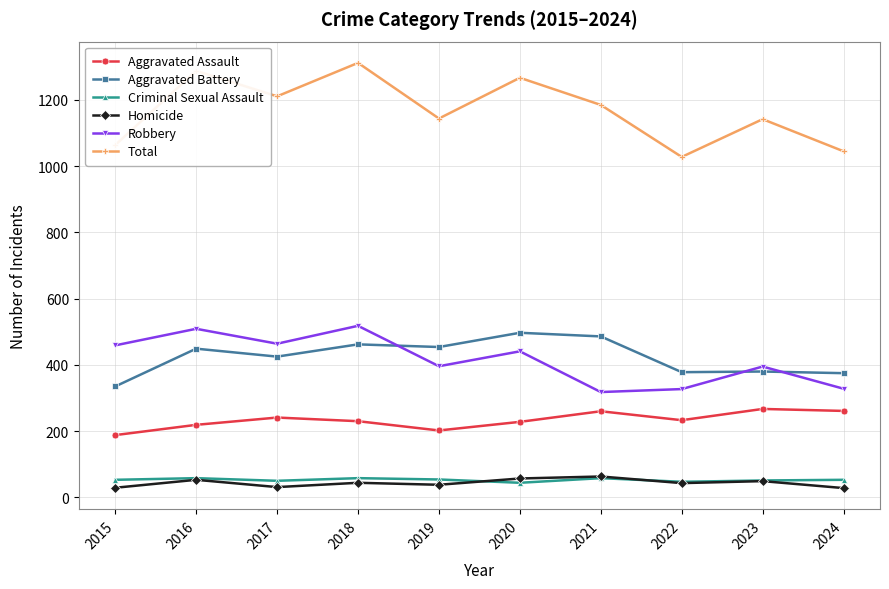

True or false: Robbery has more than 2 points higher than both neighbors.

True